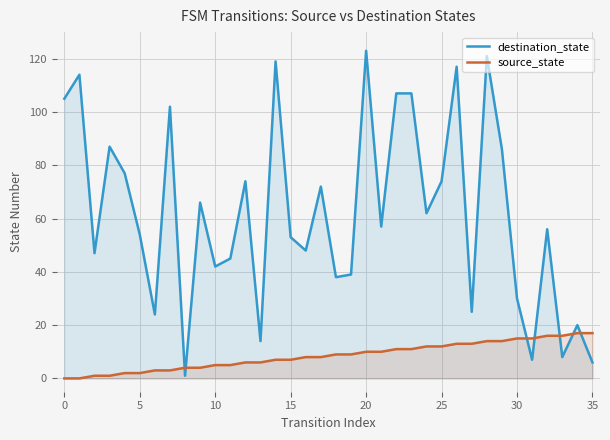

Where is source_state nearest to the value 8?

16